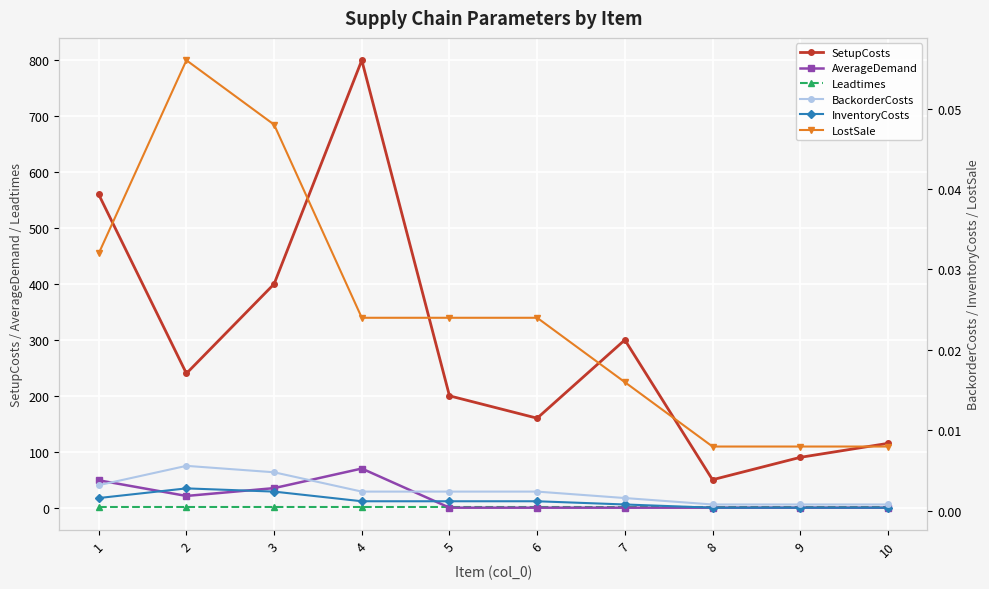

True or false: SetupCosts has a value of 526.6 at 7.

False